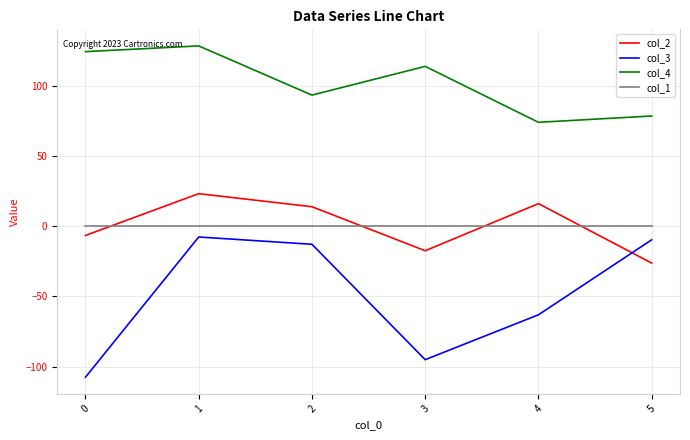

How many interior local valleys does the col_4 series have?

2